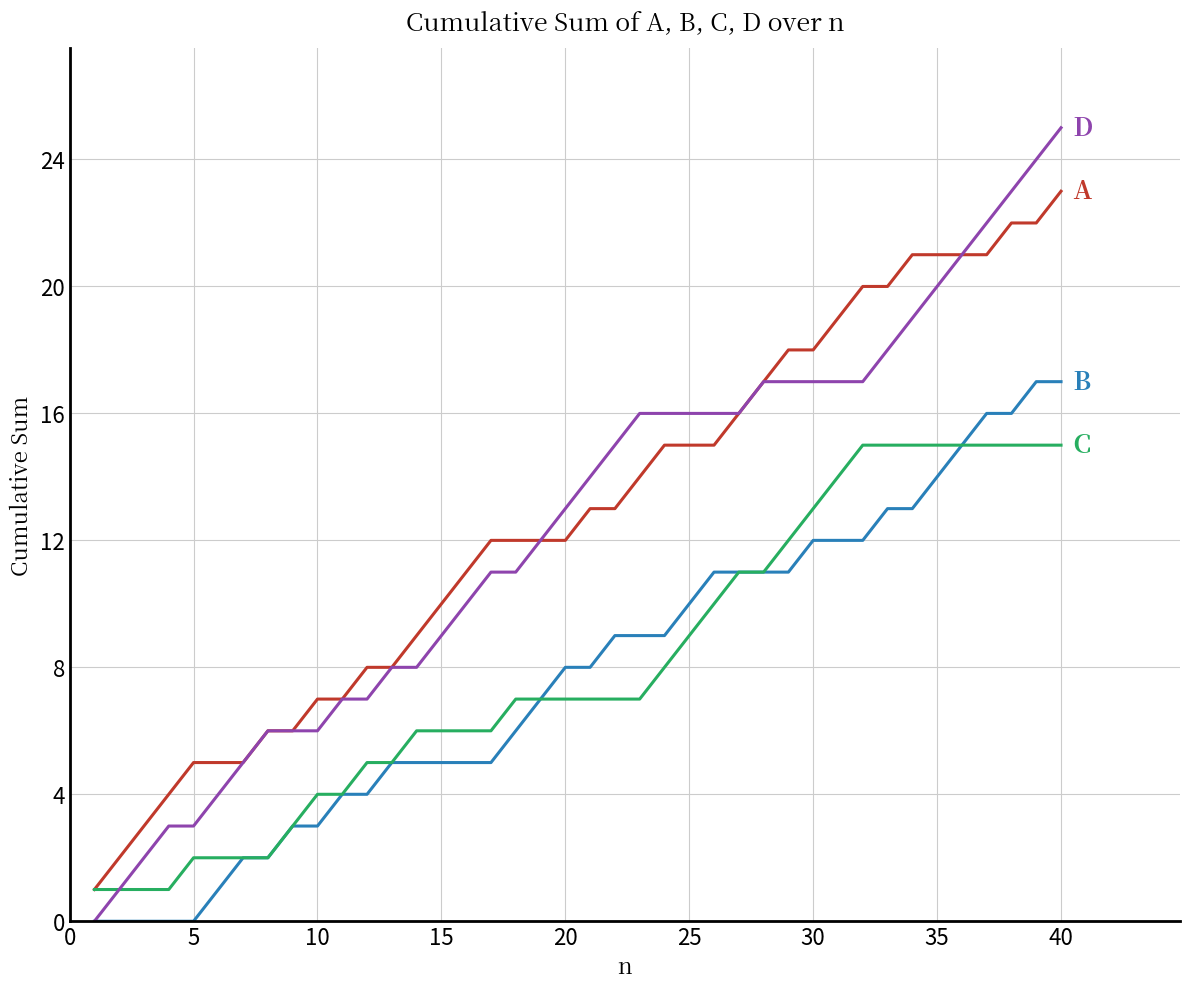

How many lines are shown in the chart?

4